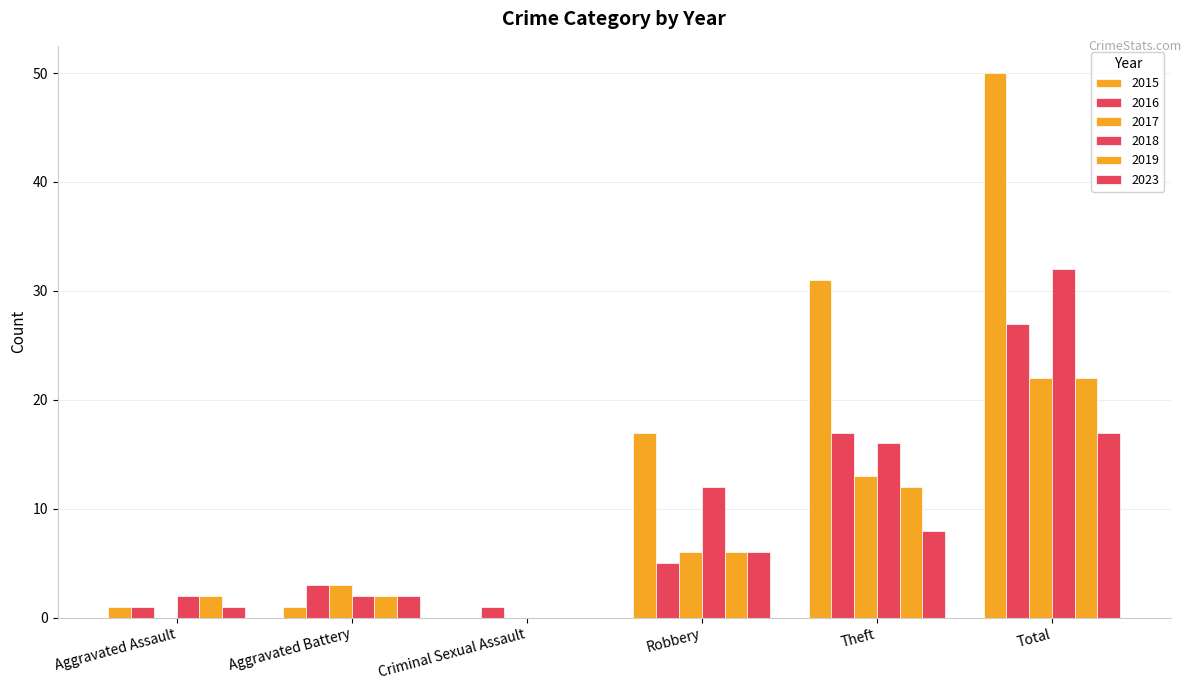

Are the bars grouped side by side (vs. stacked)?

Yes